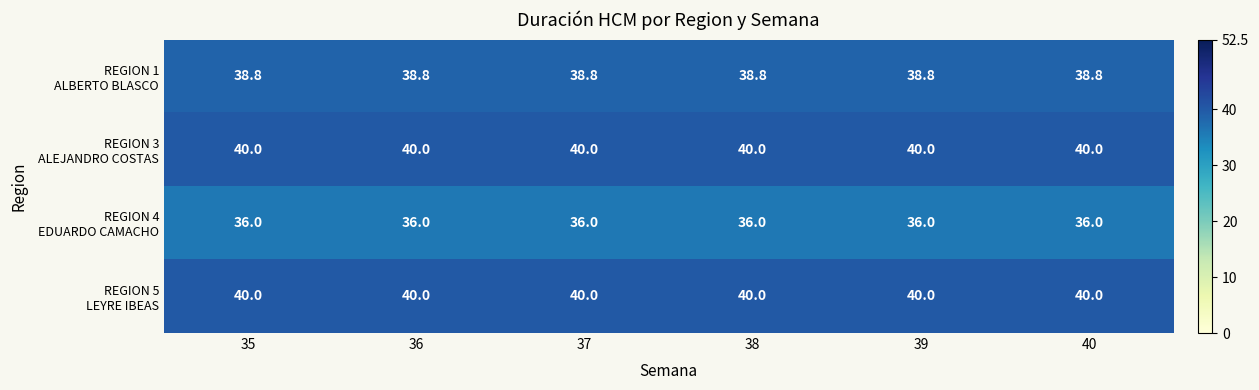

How many distinct data groups are displayed?

4